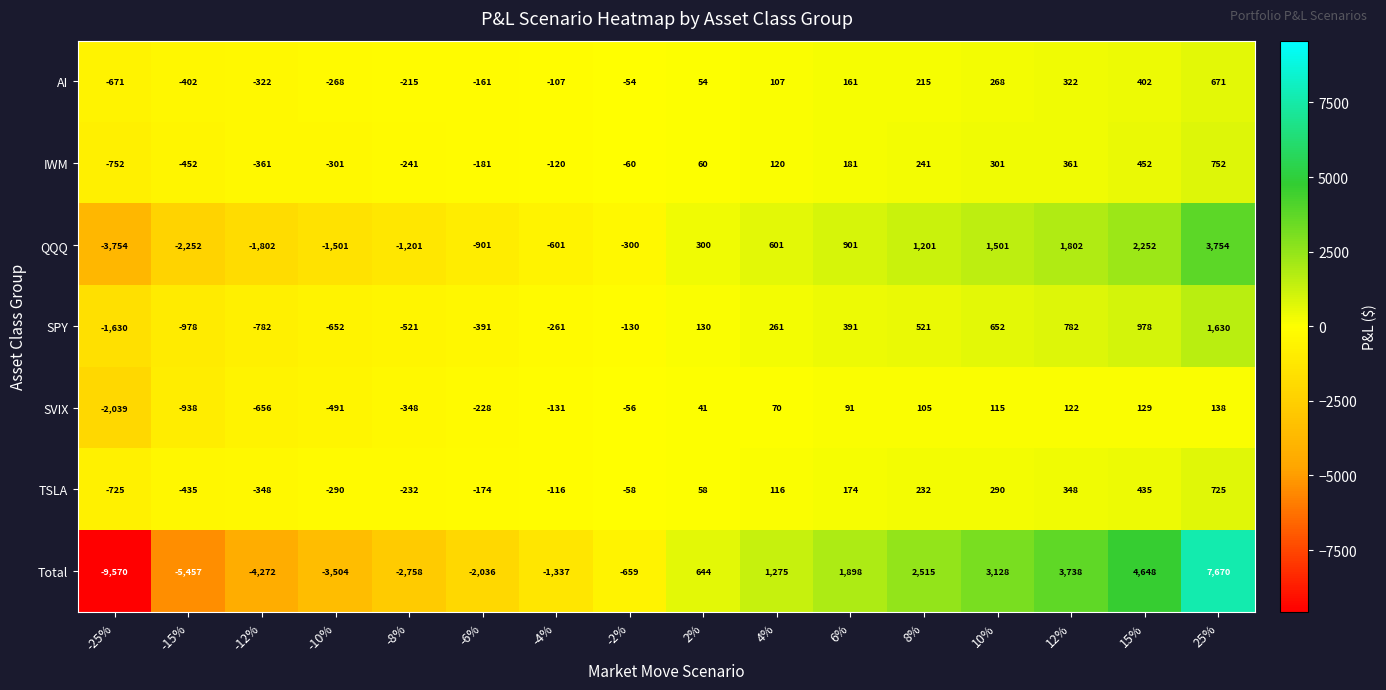

What is the approximate value of Total at -15%, to the nearest 100?

-5500